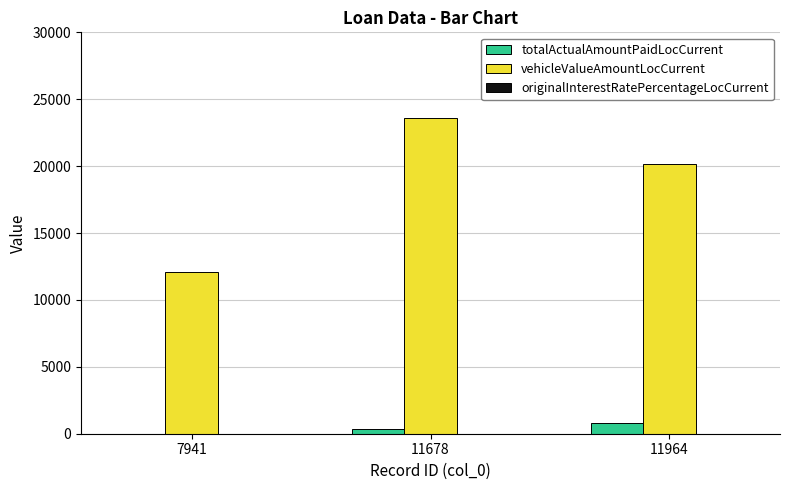

At which label is vehicleValueAmountLocCurrent closest to 17845?

11964